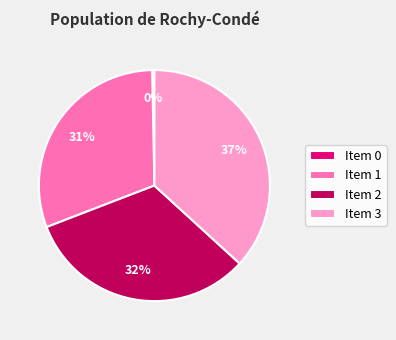

What percentage is the Item 1 slice, to the nearest percent?

31%